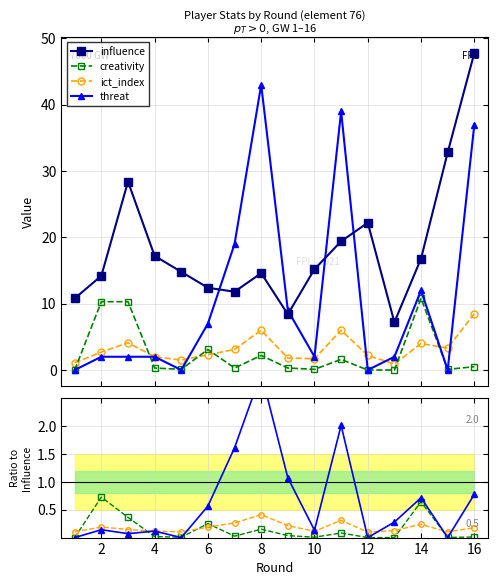

At which category does the chart reach its peak across all series?

16